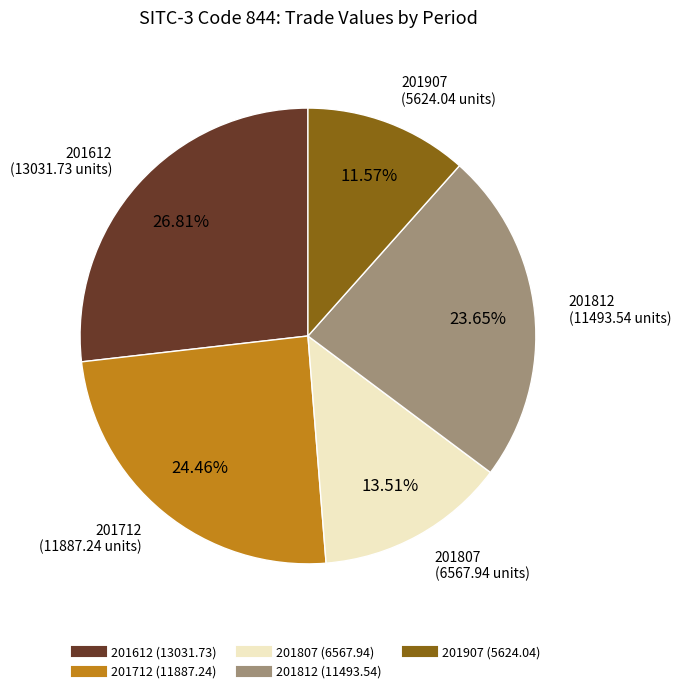

Does any single category account for the majority?

No